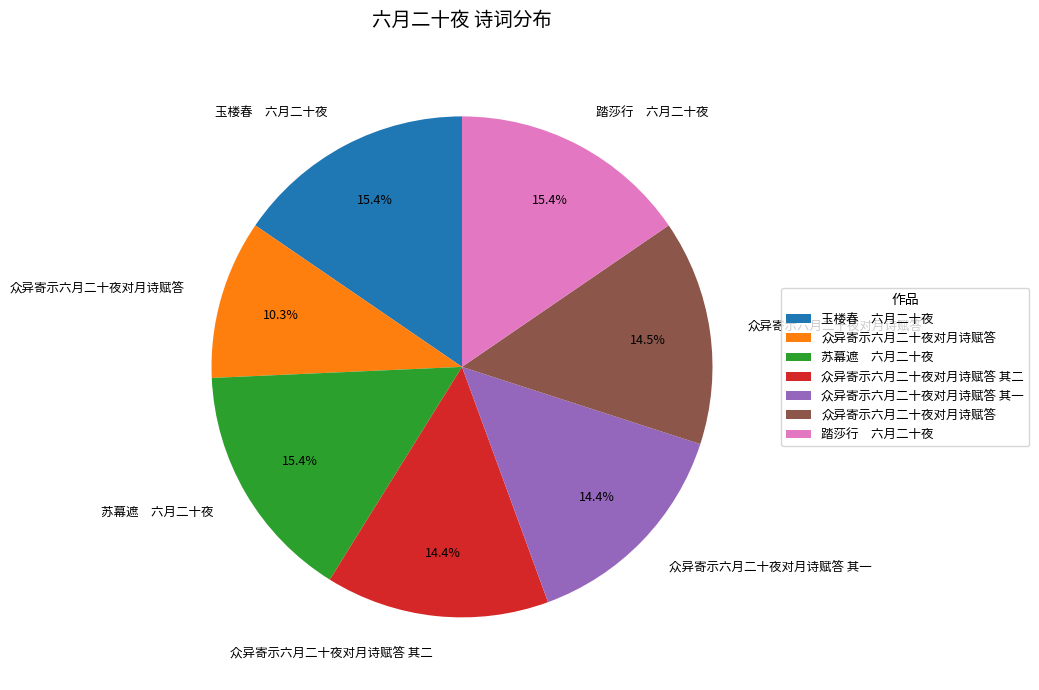

Is there any slice that represents more than half of the pie?

No